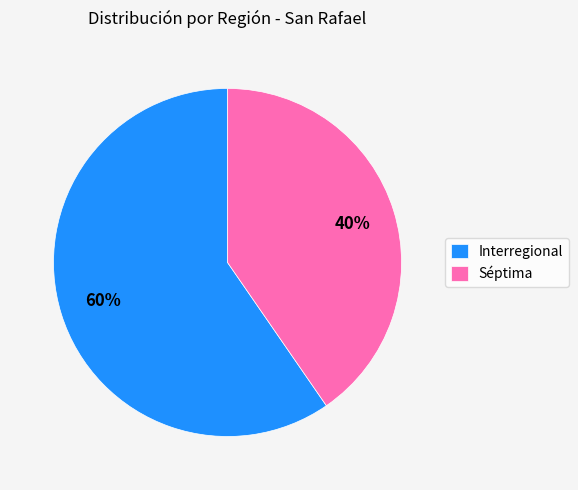

How many slices are in this pie chart?

2